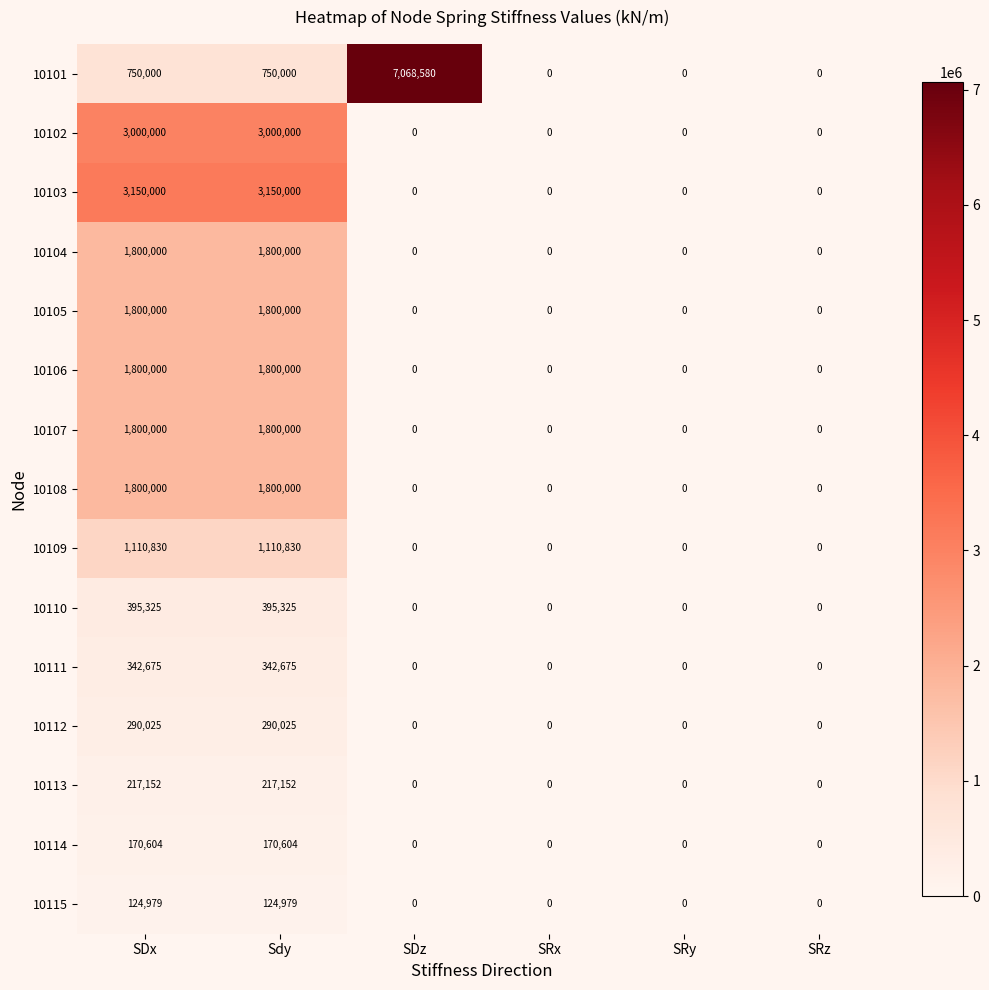

What is the difference between the maximum and second lowest values in the 10109 series?

1110830